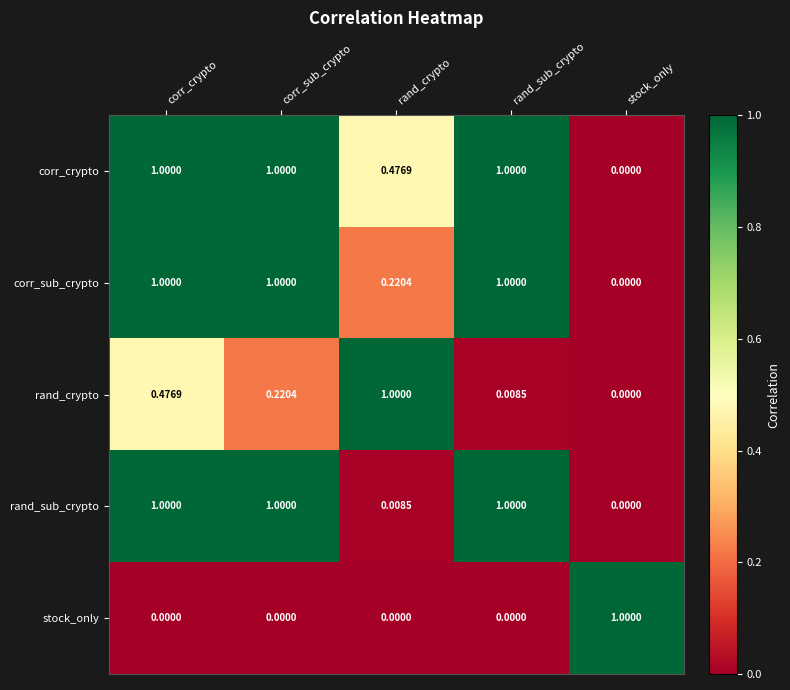

At which label does corr_sub_crypto reach its minimum?

stock_only